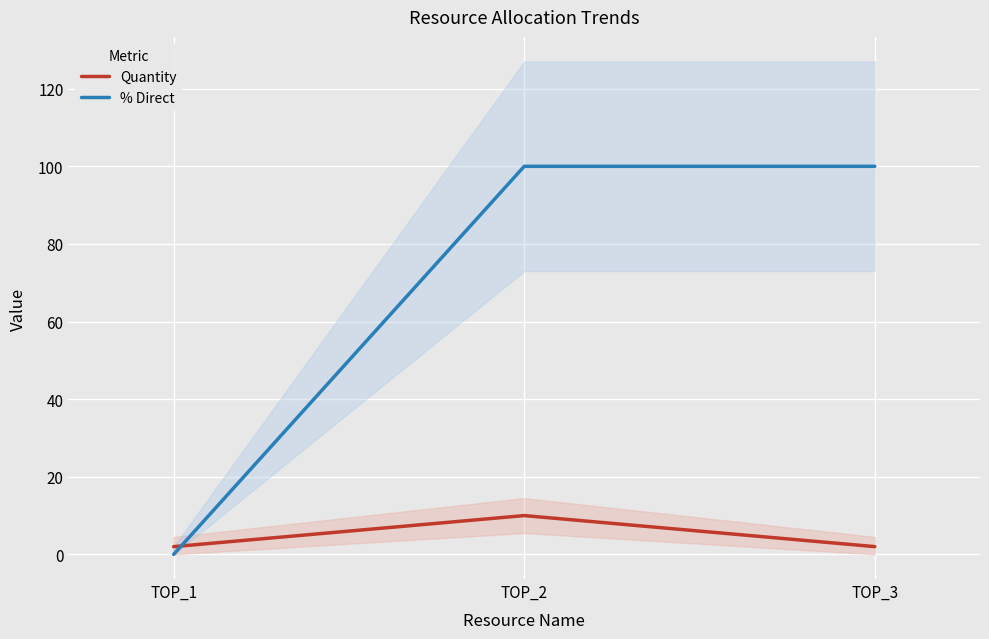

What is the minimum value for Quantity?

2